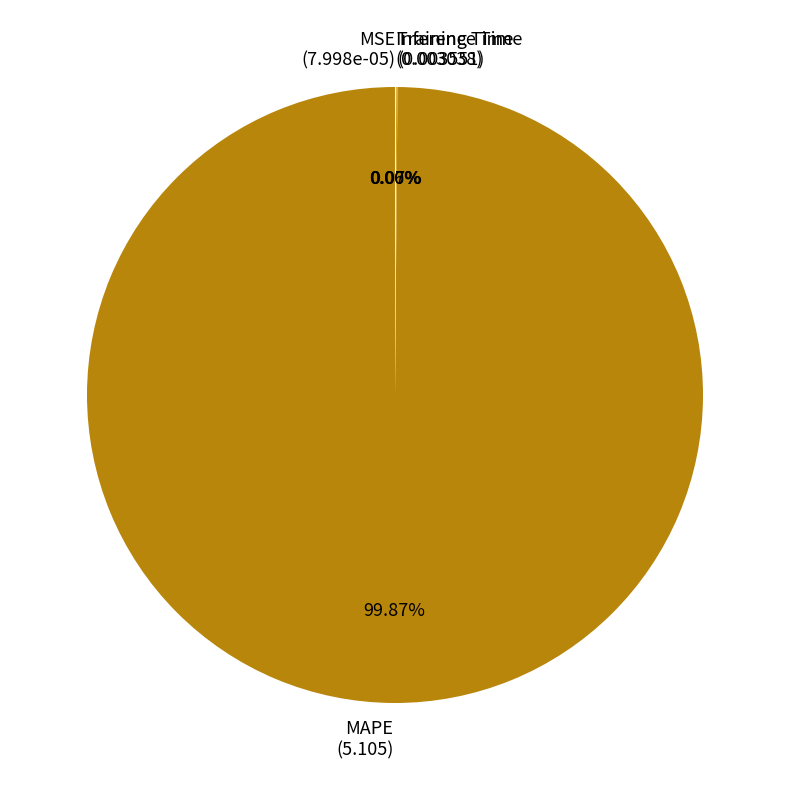

Does any single category account for the majority?

Yes